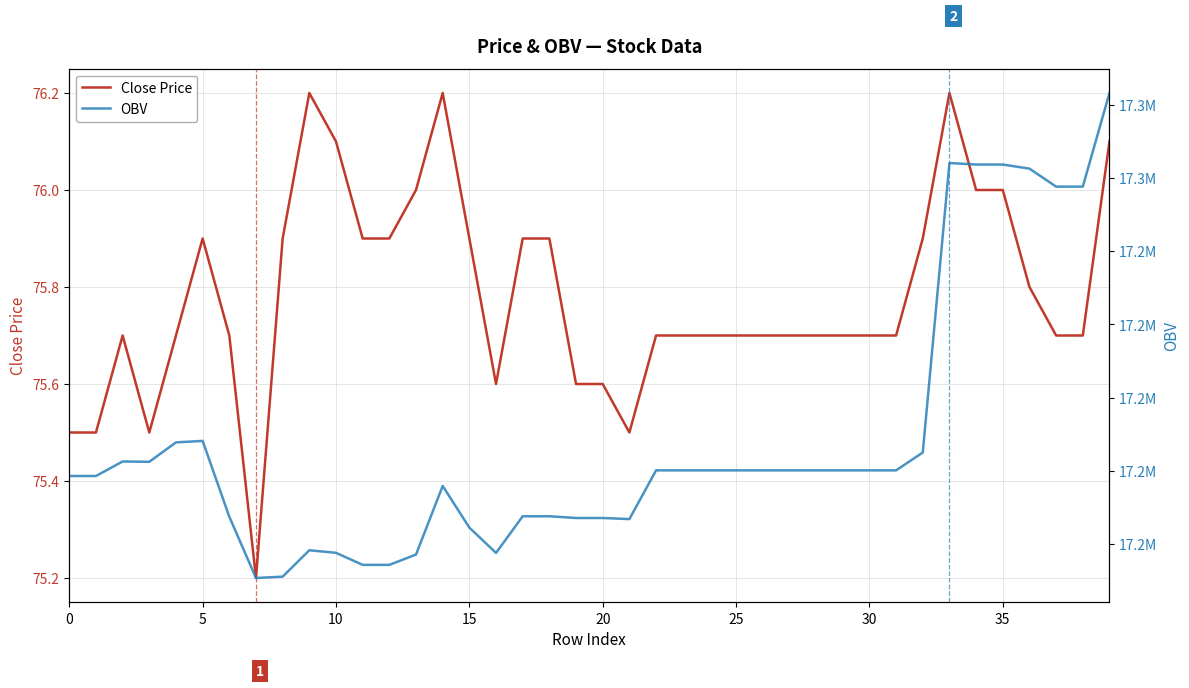

Which category has the highest value across all series?

39